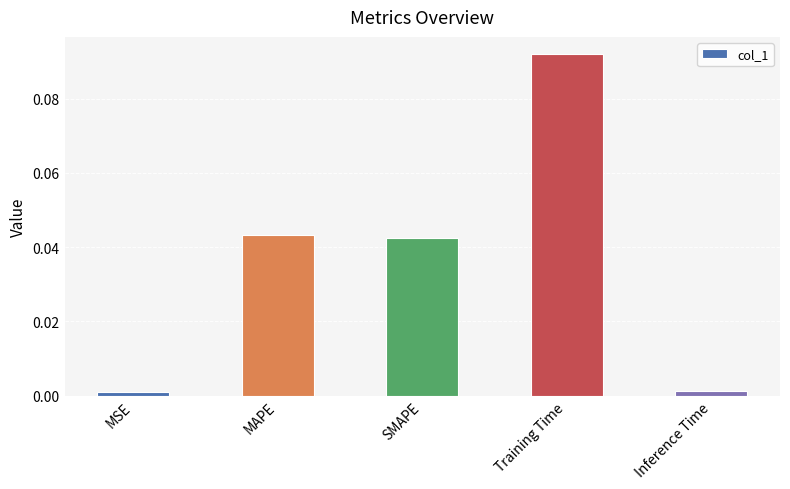

What is the label of the 2nd bar from the right?

Training Time